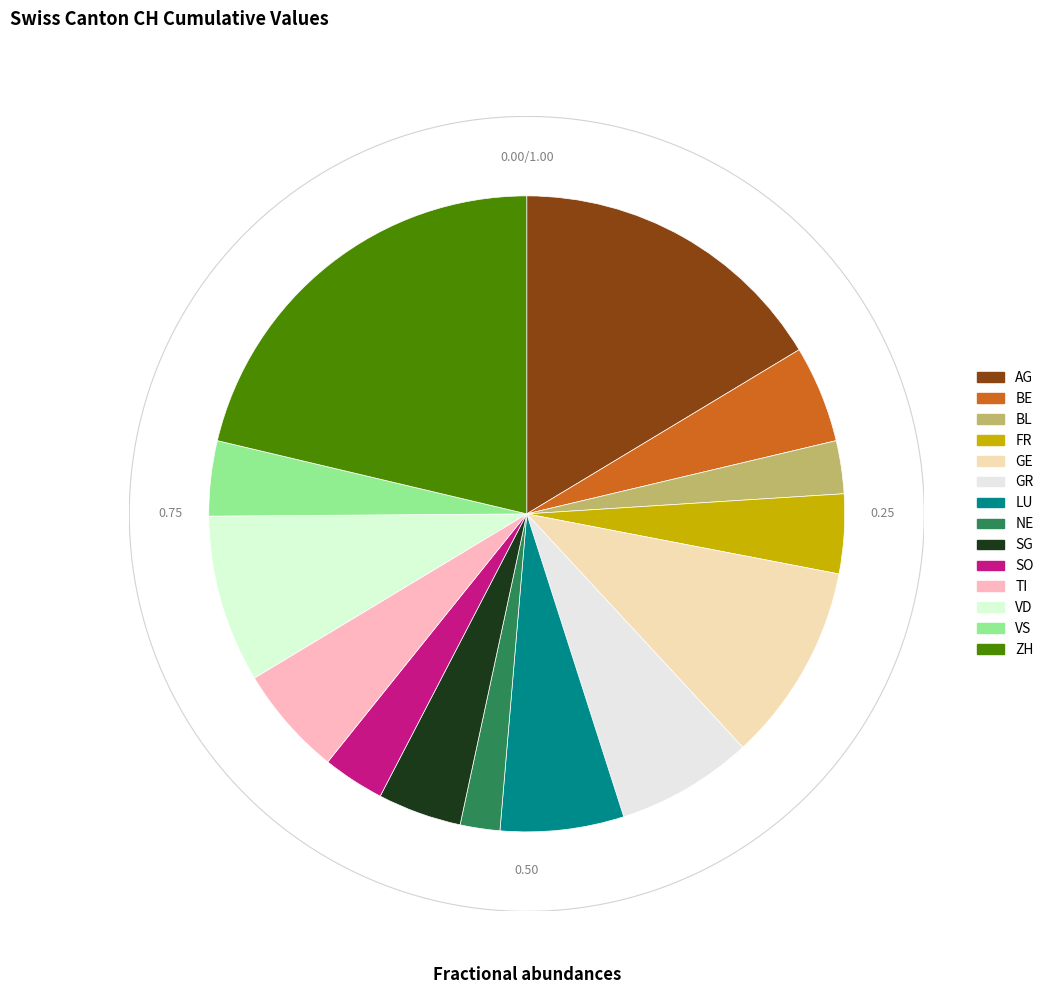

Is there a majority slice in this chart?

No